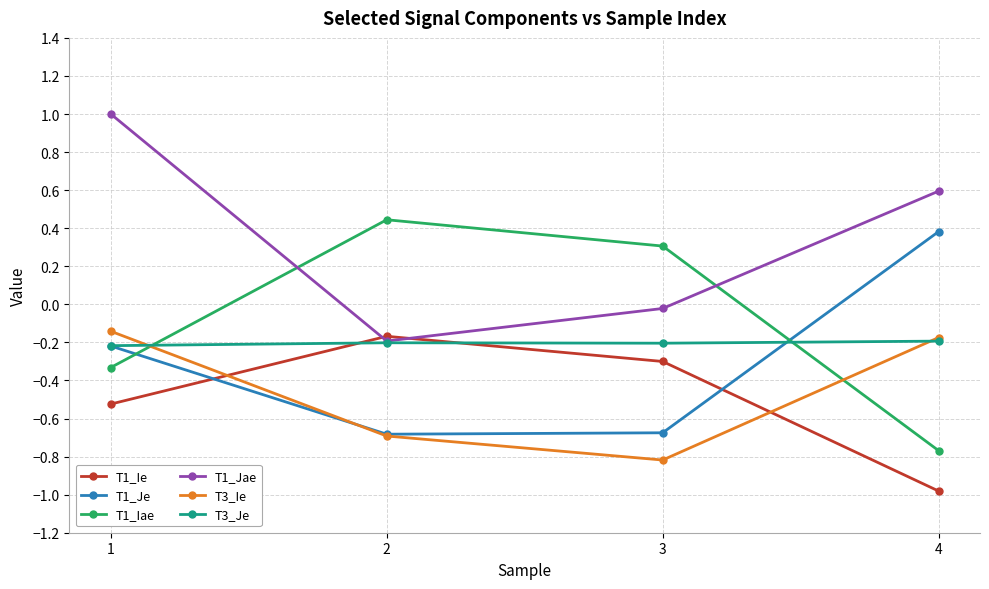

At which category is the sum across all series the highest?

1